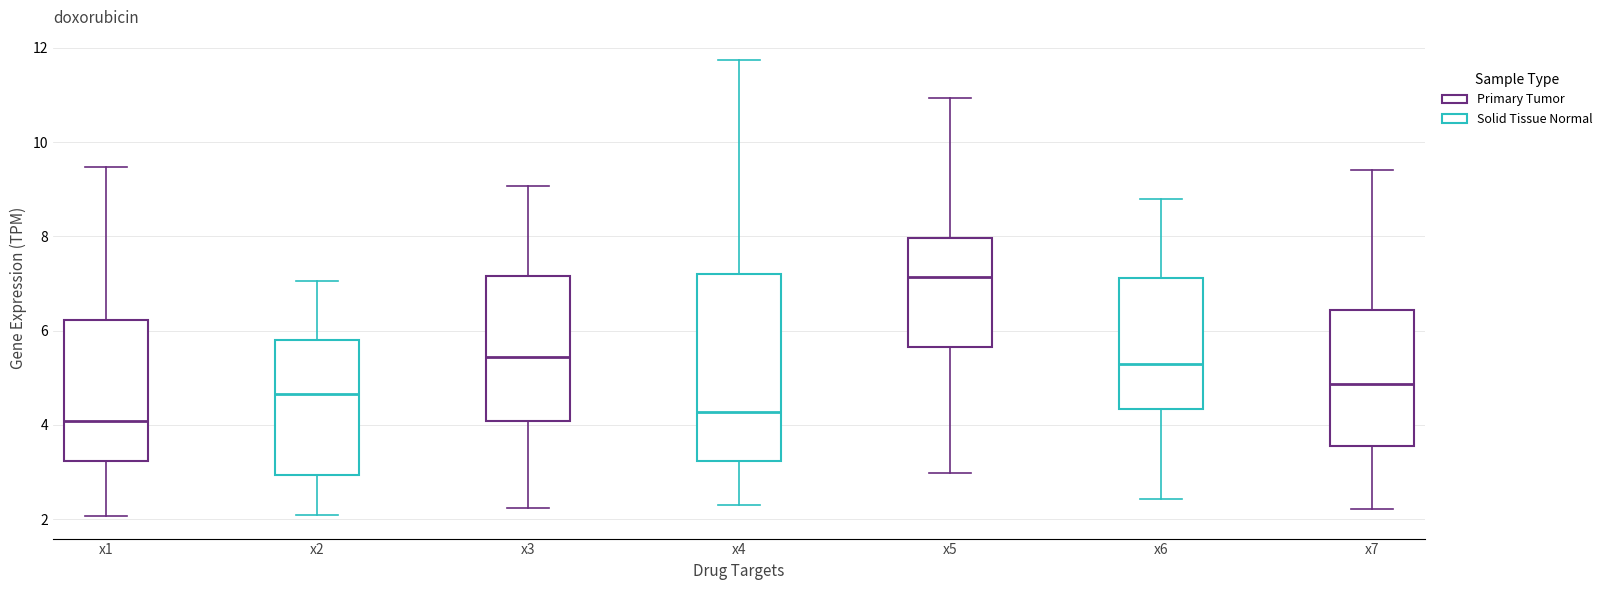

Reading left to right, read every box against the y-axis: the position of its median line, the range the box covers, and the ends of its whiskers. The values are not printed on the chart, so give them approximately, as read against the axis.

x1: median 4.0, box 3.2 to 6.2, whiskers 2.0 to 9.4
x2: median 4.6, box 3.0 to 5.8, whiskers 2.0 to 7.0
x3: median 5.4, box 4.0 to 7.2, whiskers 2.2 to 9.0
x4: median 4.2, box 3.2 to 7.2, whiskers 2.4 to 11.8
x5: median 7.2, box 5.6 to 8.0, whiskers 3.0 to 11.0
x6: median 5.2, box 4.4 to 7.2, whiskers 2.4 to 8.8
x7: median 4.8, box 3.6 to 6.4, whiskers 2.2 to 9.4